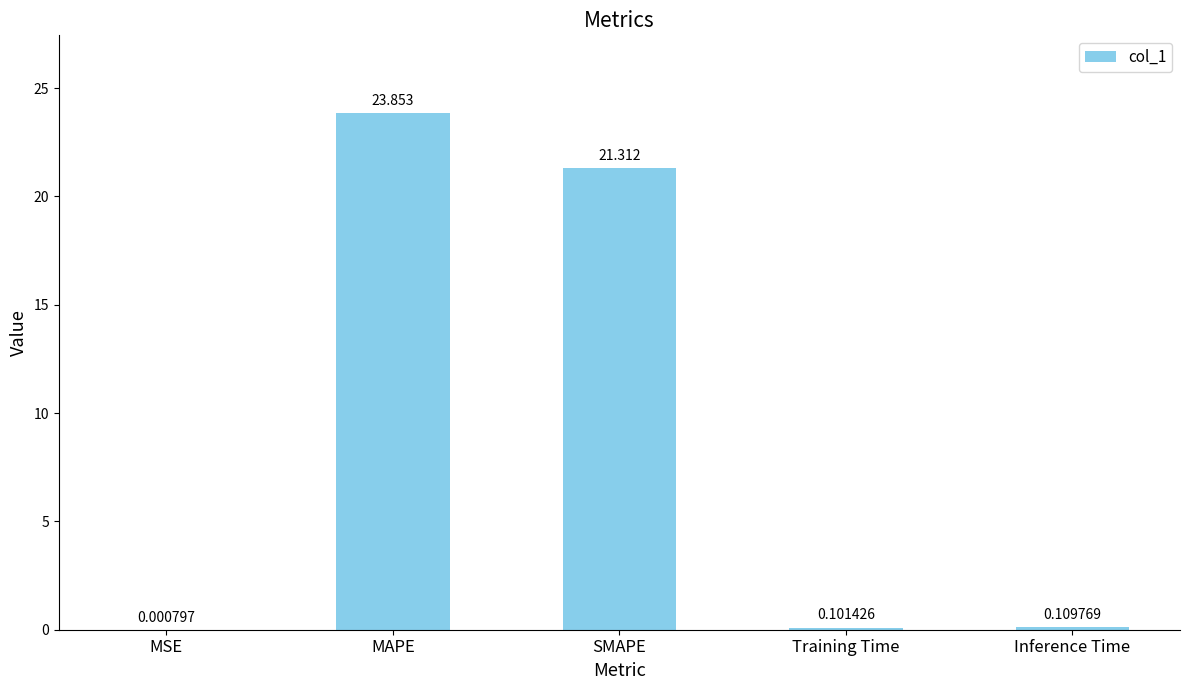

Where is the data nearest to the value 11?

SMAPE